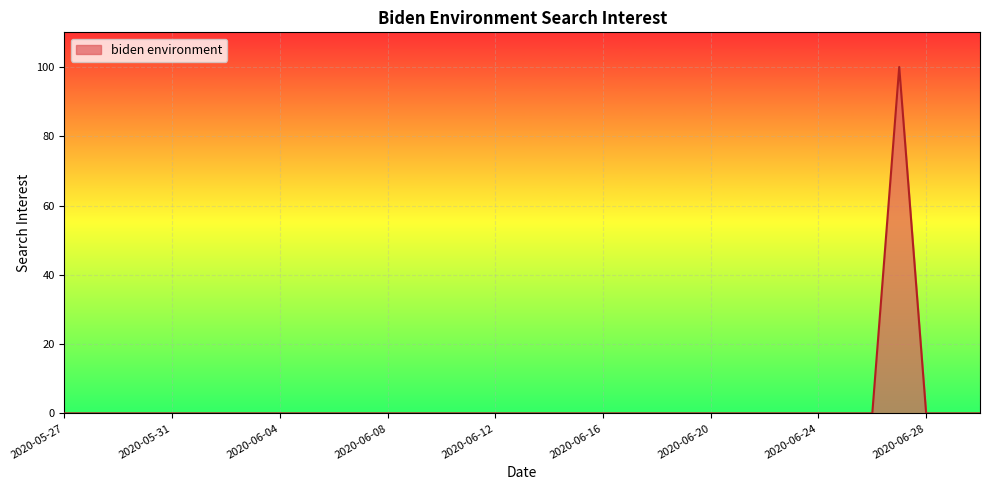

What is the difference between the maximum and minimum values?

100